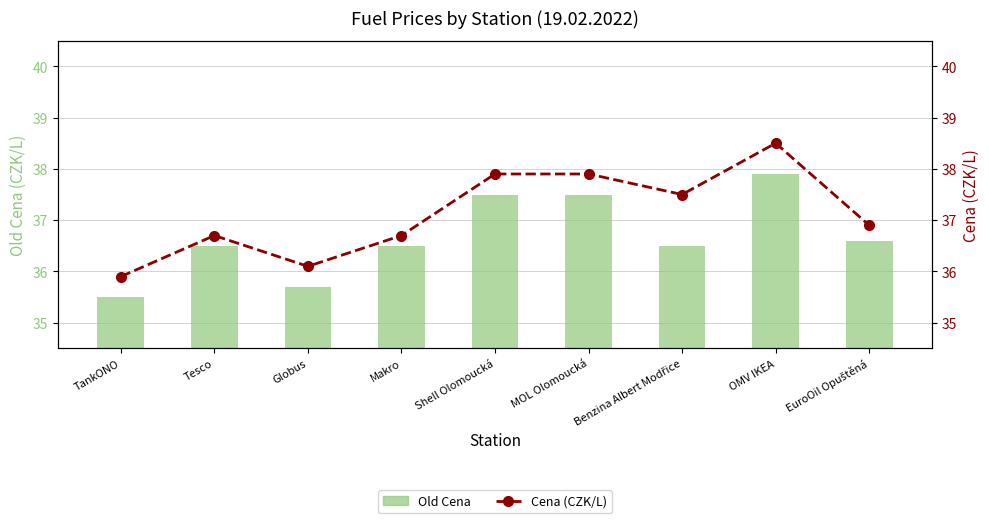

List the labels in order of Old Cena value, smallest first.

TankONO, Globus, Tesco, Makro, Benzina Albert Modřice, EuroOil Opuštěná, Shell Olomoucká, MOL Olomoucká, OMV IKEA